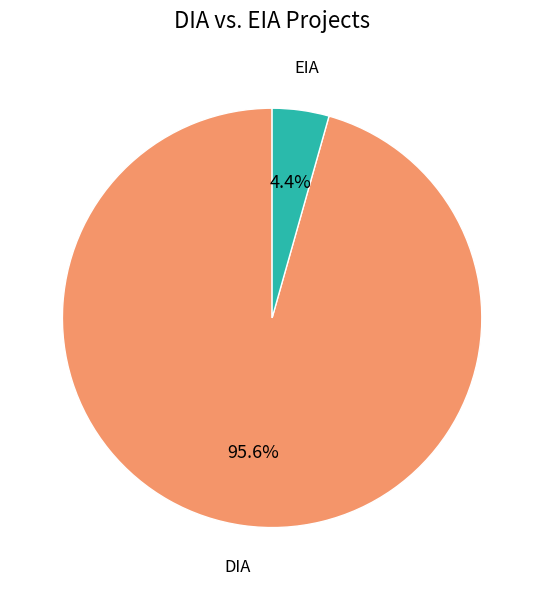

Between DIA and EIA, which is larger?

DIA